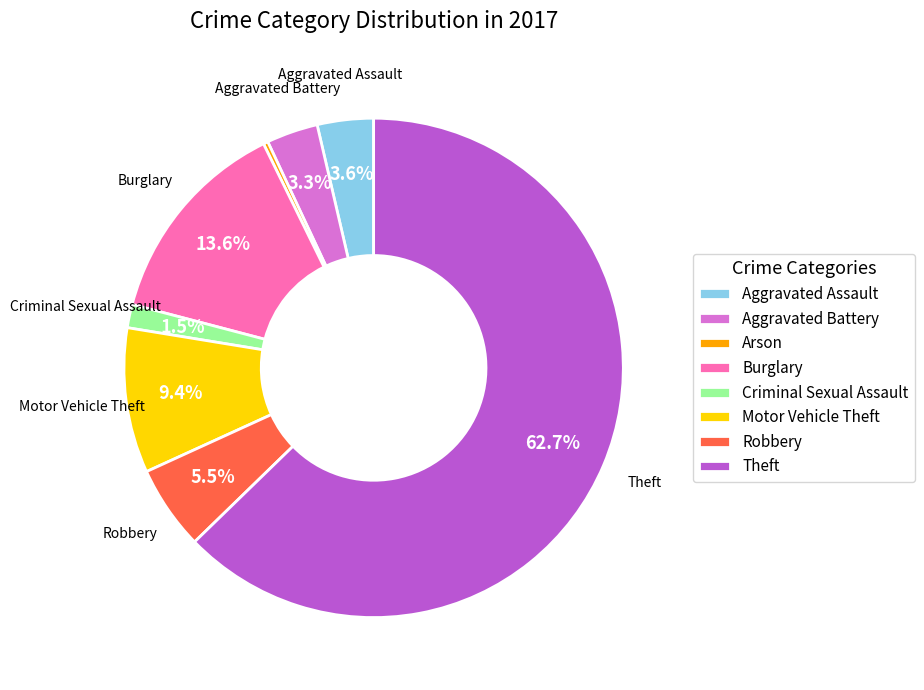

What is the ratio of the value at Motor Vehicle Theft to the value at Burglary?

0.7